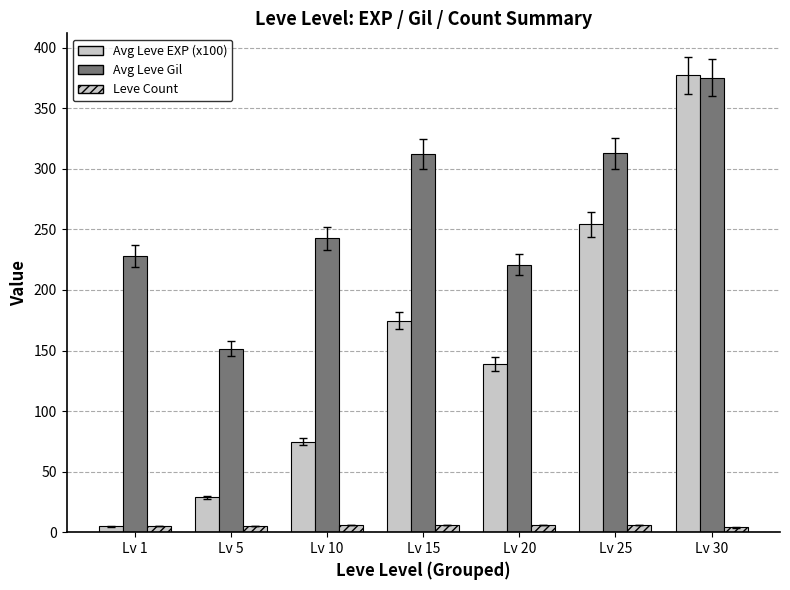

What is the total value across all series at Lv 15?

492.4